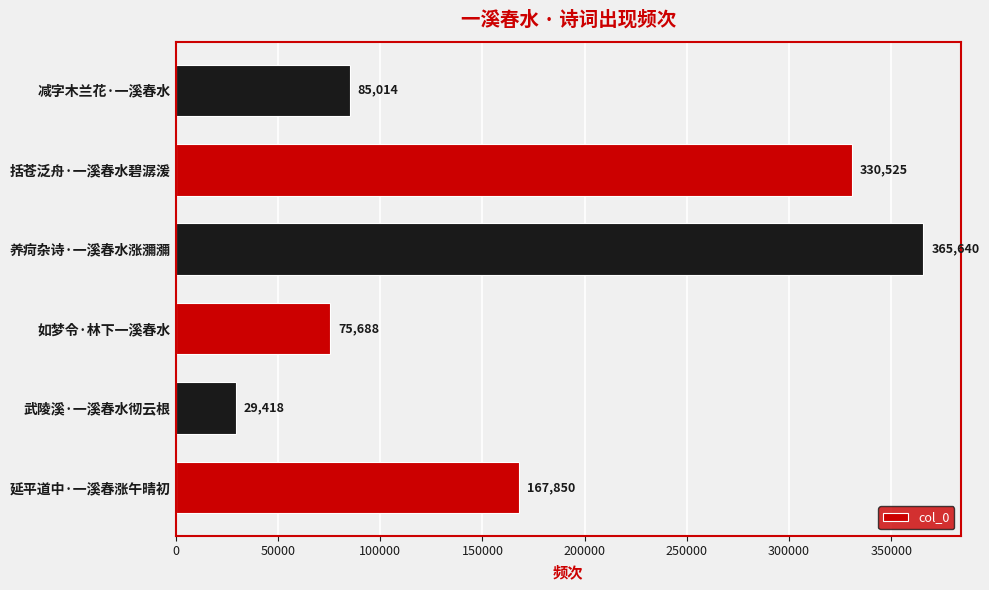

Does the chart contain any negative values?

No